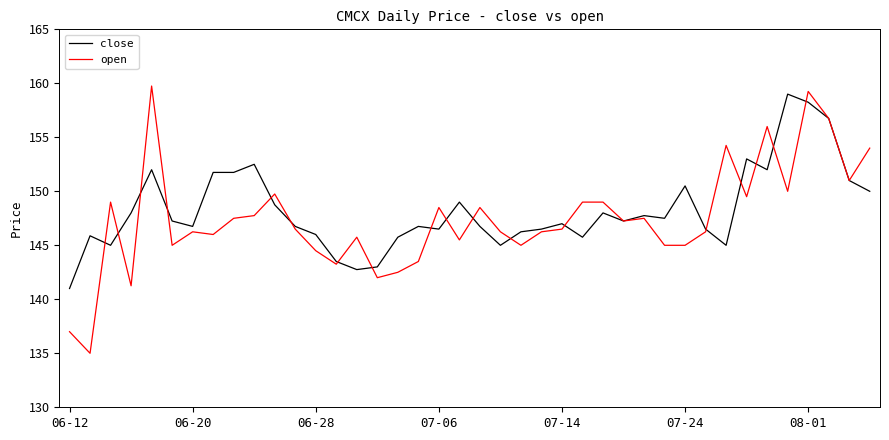

What is the highest value of the open series?

159.8